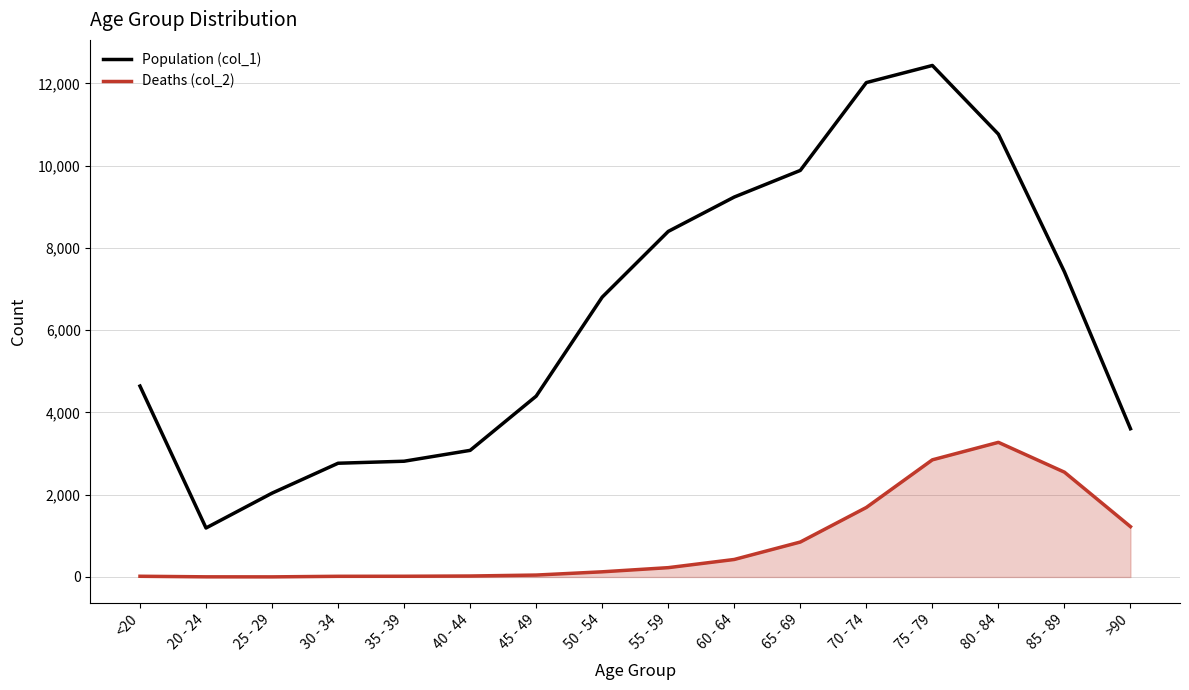

What position from the right is 70 - 74?

5